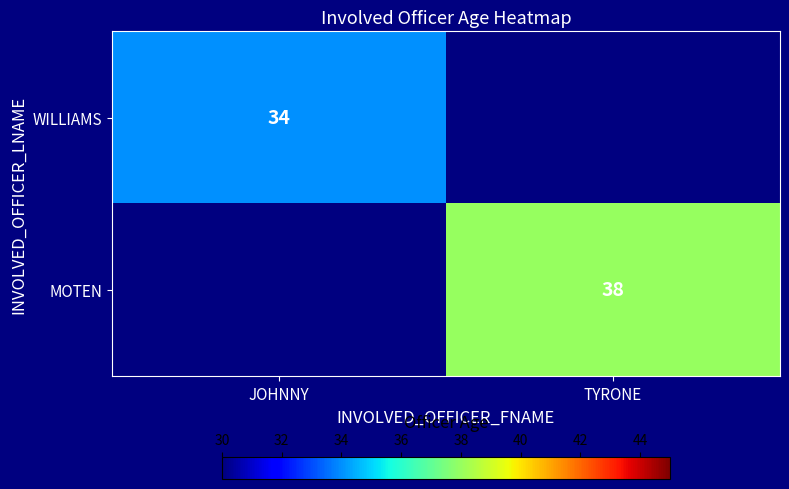

At how many categories does at least one series exceed 37?

1